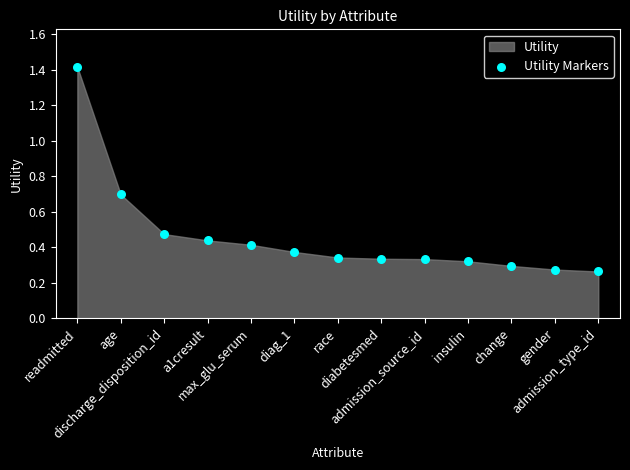

What is the range of Y values (max minus min)?

1.1